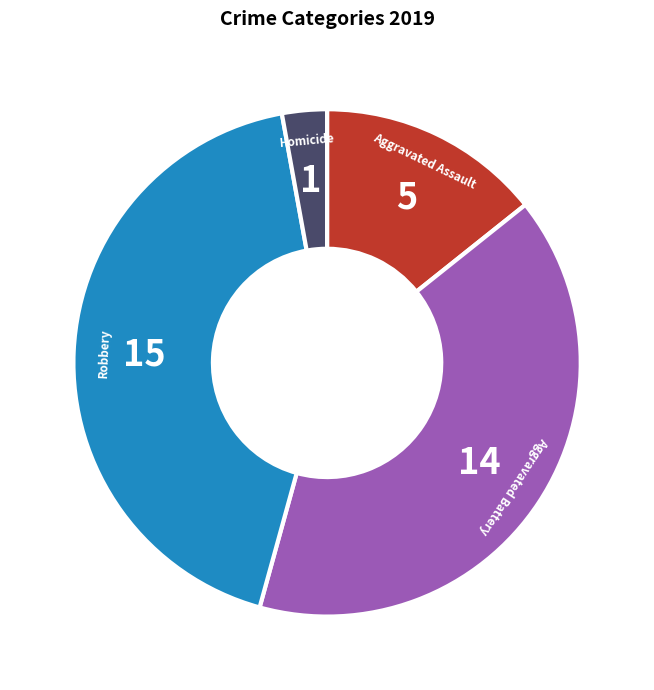

True or false: Robbery accounts for 54% of the total.

False